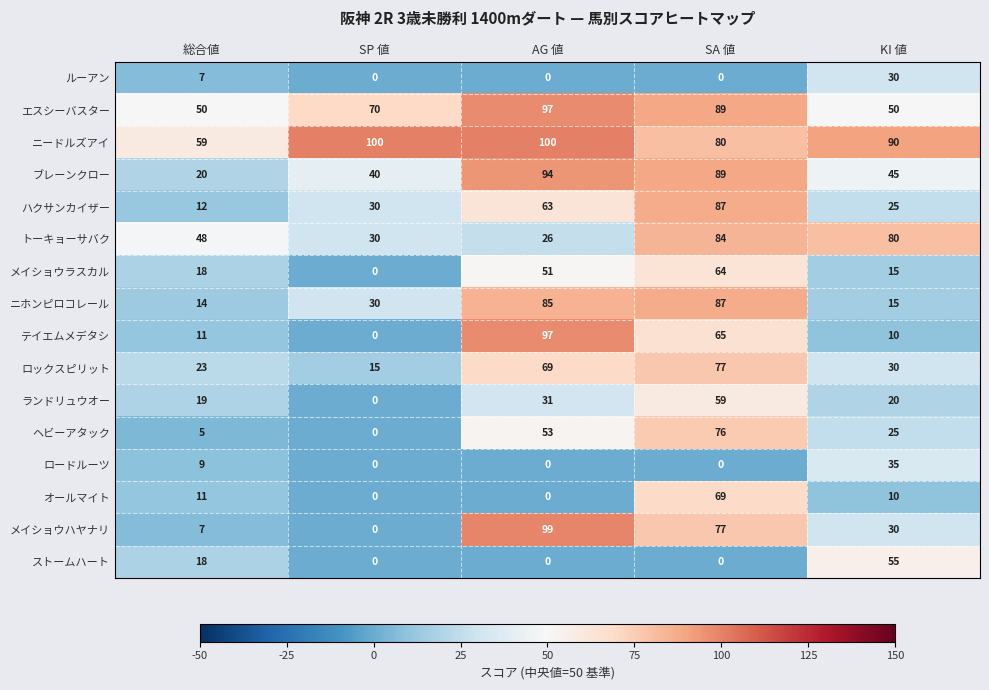

At which label is ニホンピロコレール closest to 50?

SP 値